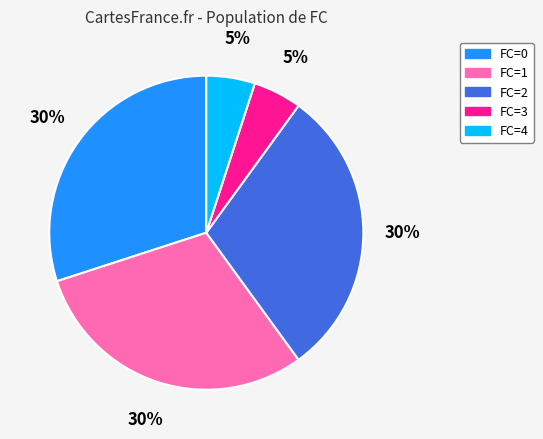

The FC=3 slice represents 15% of the pie. True or false?

False